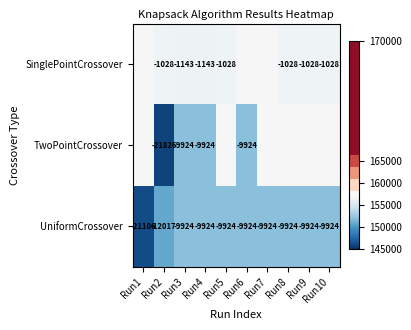

Read the UniformCrossover value at Run5, to the nearest 50.

-9900